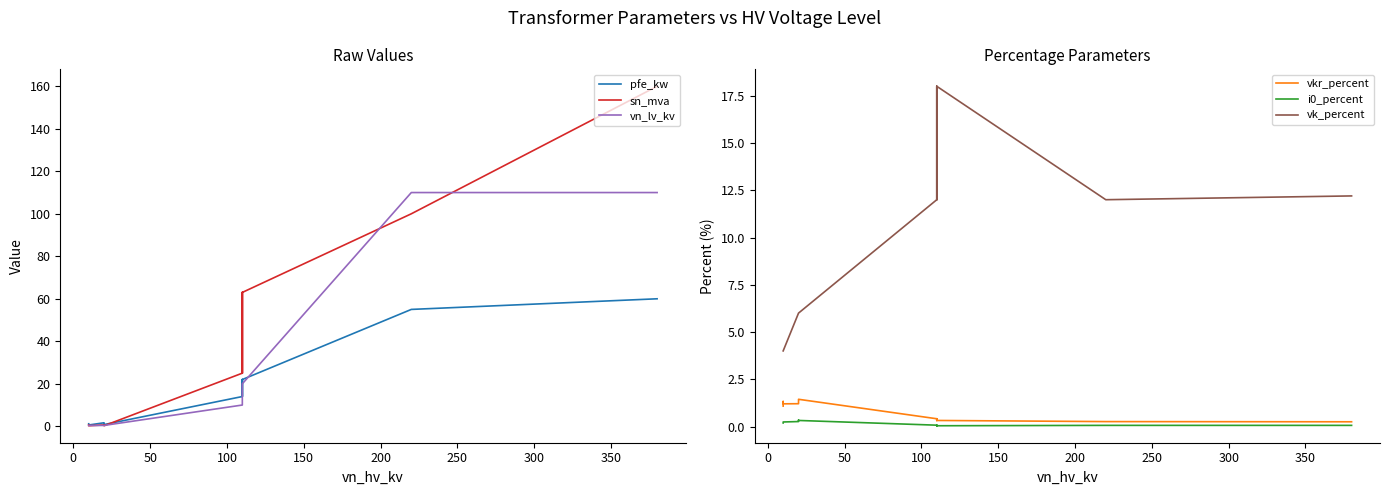

True or false: vn_lv_kv has more than 2 interior local peaks.

False